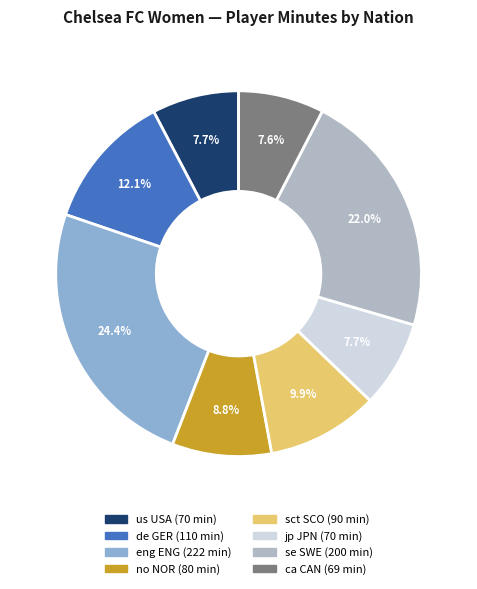

What portion of the pie excludes ca CAN?

92.4%